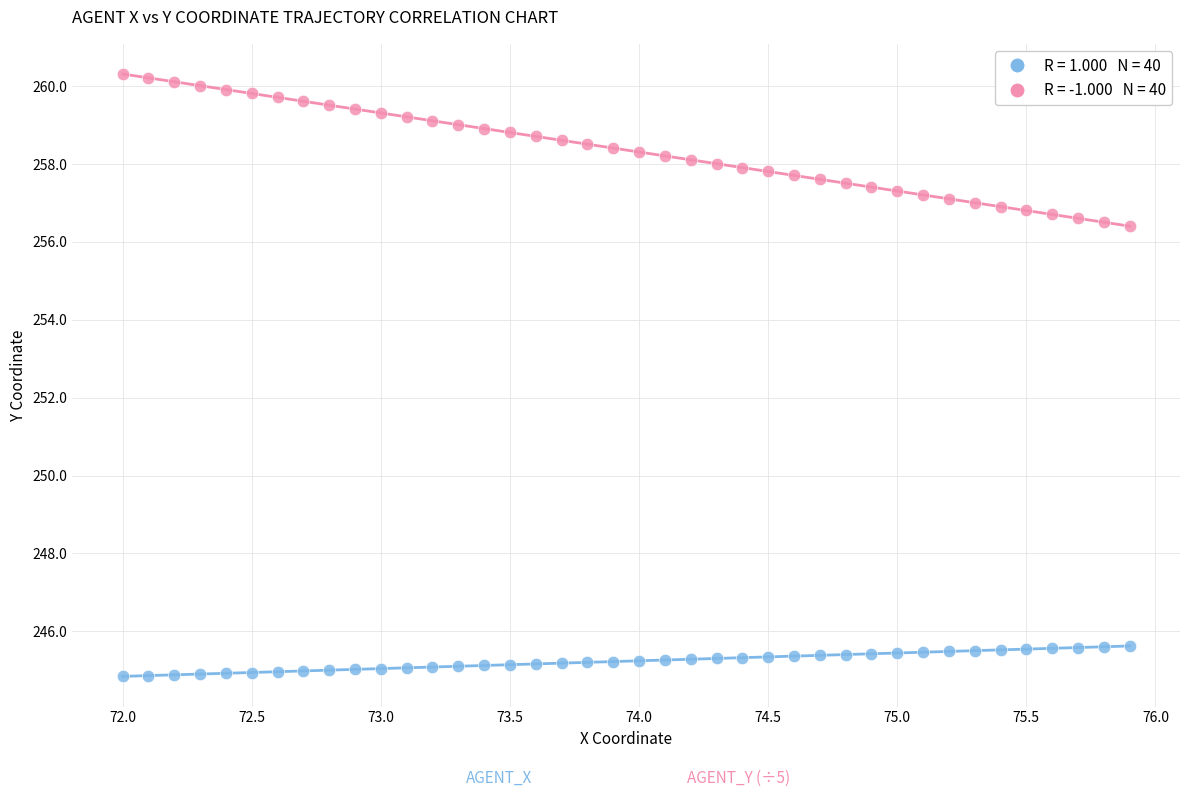

Across all data points, what is the range of X values (max minus min)?

3.9